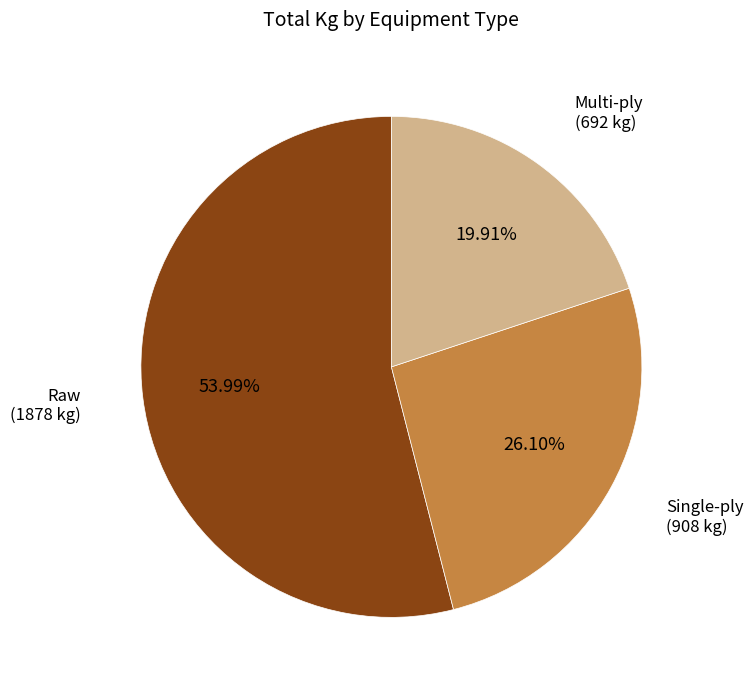

How many segments does this pie chart have?

3